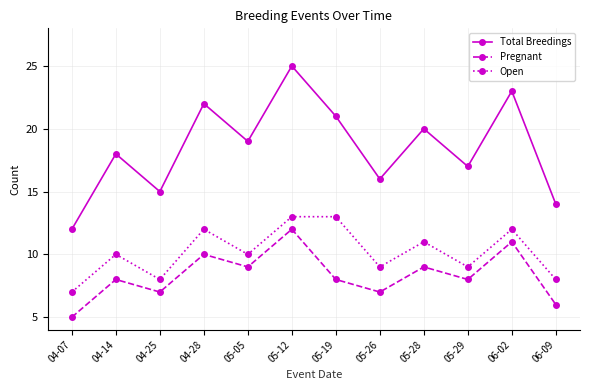

What position from the left is 05-29?

10